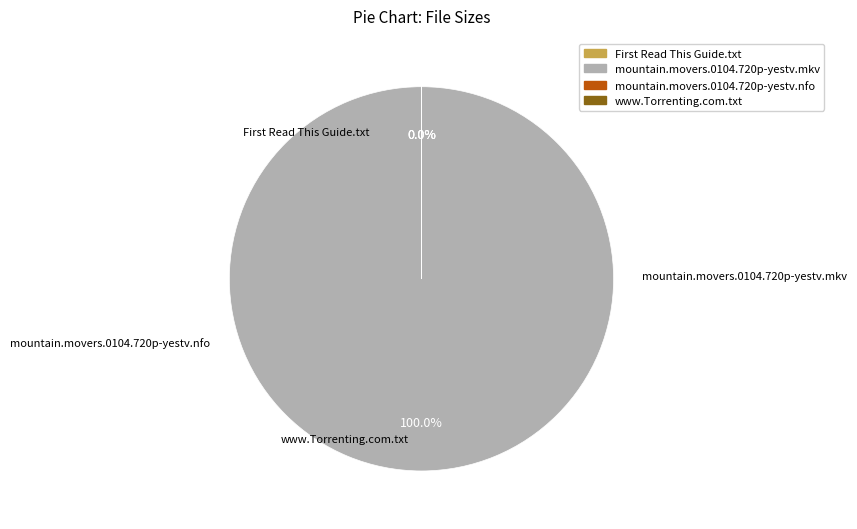

How many slices are in this pie chart?

4